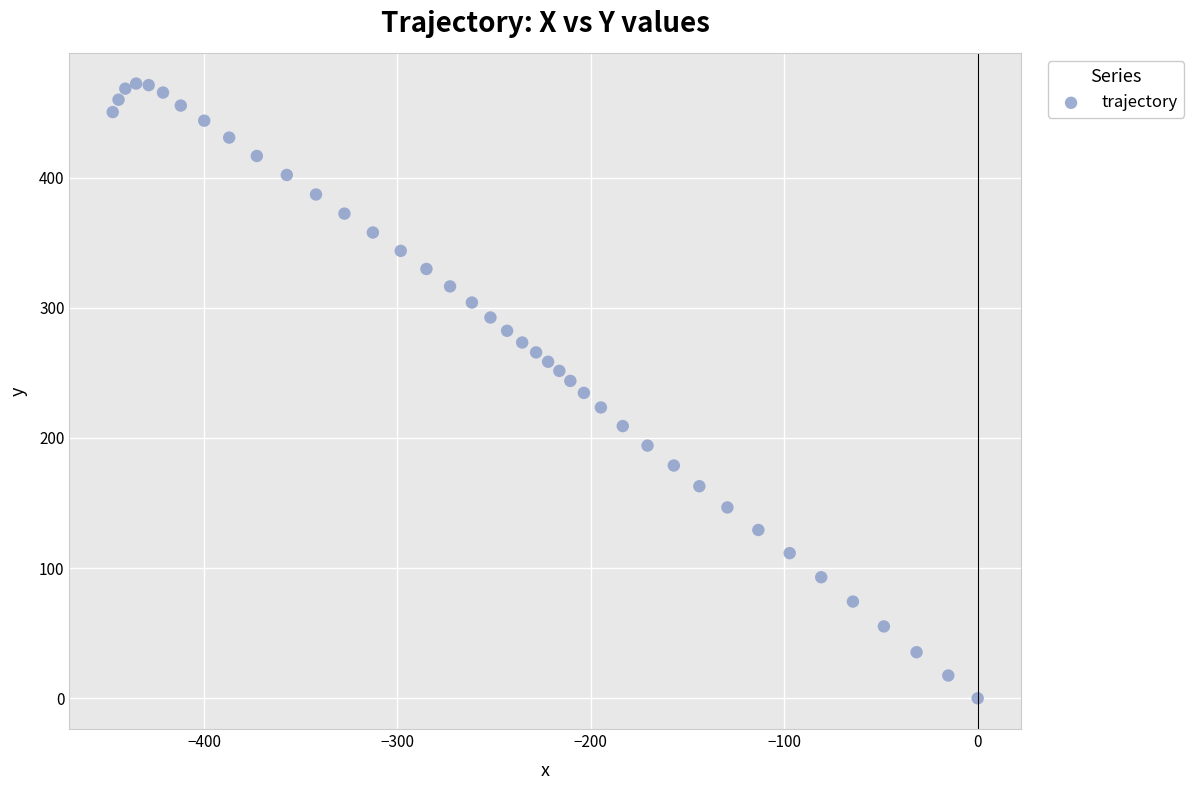

What is the range of Y values (max minus min)?

472.2